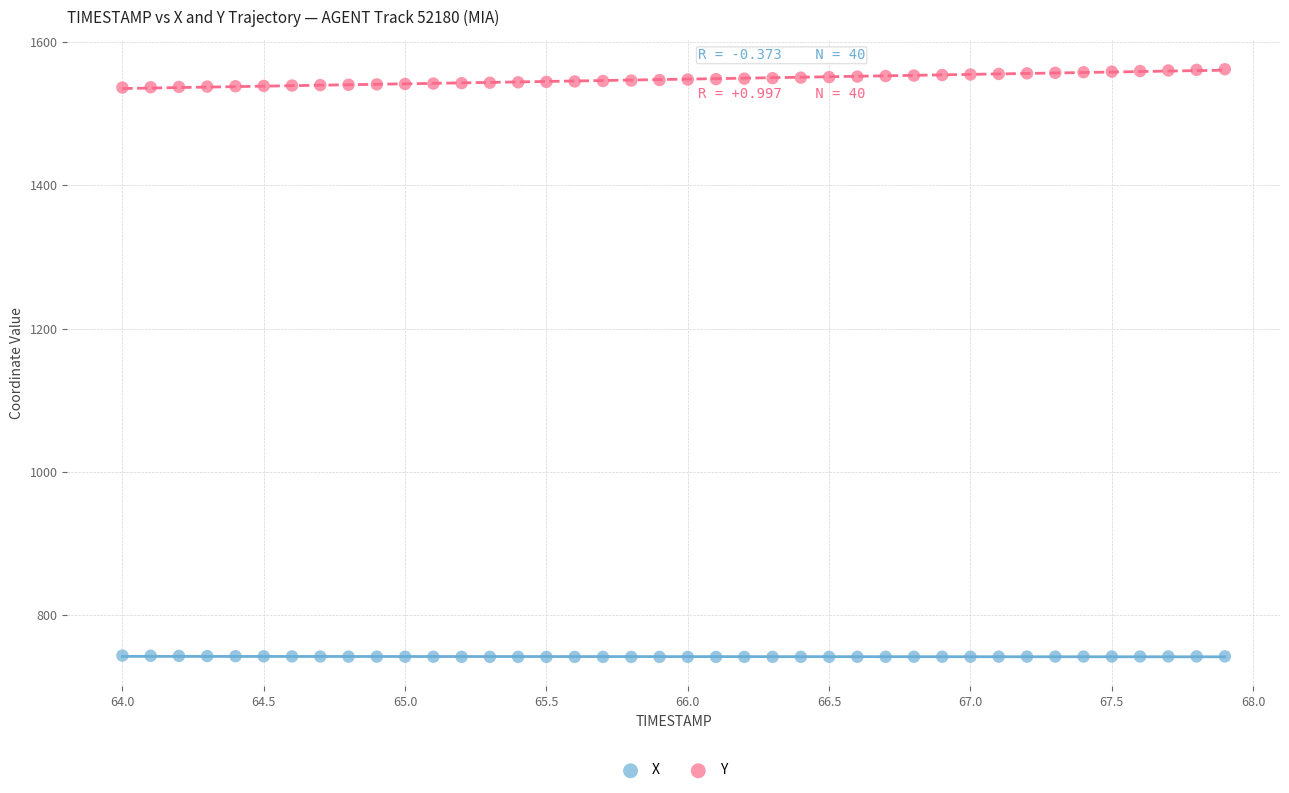

Which series reaches the minimum Y coordinate?

X